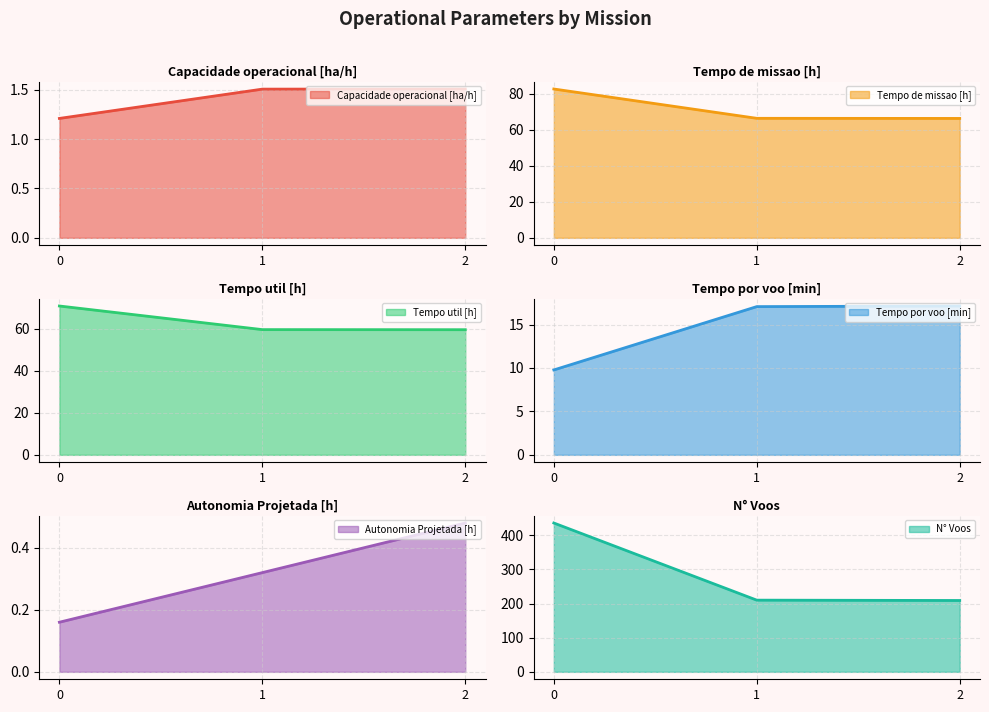

Rank the series at 0 from highest to lowest value.

N° Voos, Tempo de missao [h], Tempo util [h], Tempo por voo [min], Capacidade operacional [ha/h], Autonomia Projetada [h]